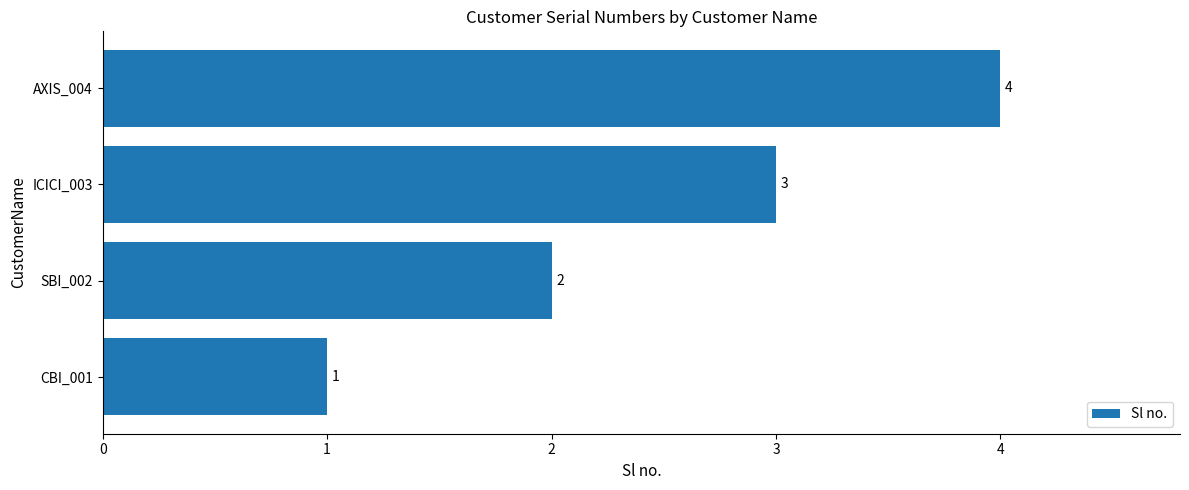

Rank the categories by value from highest to lowest.

AXIS_004, ICICI_003, SBI_002, CBI_001